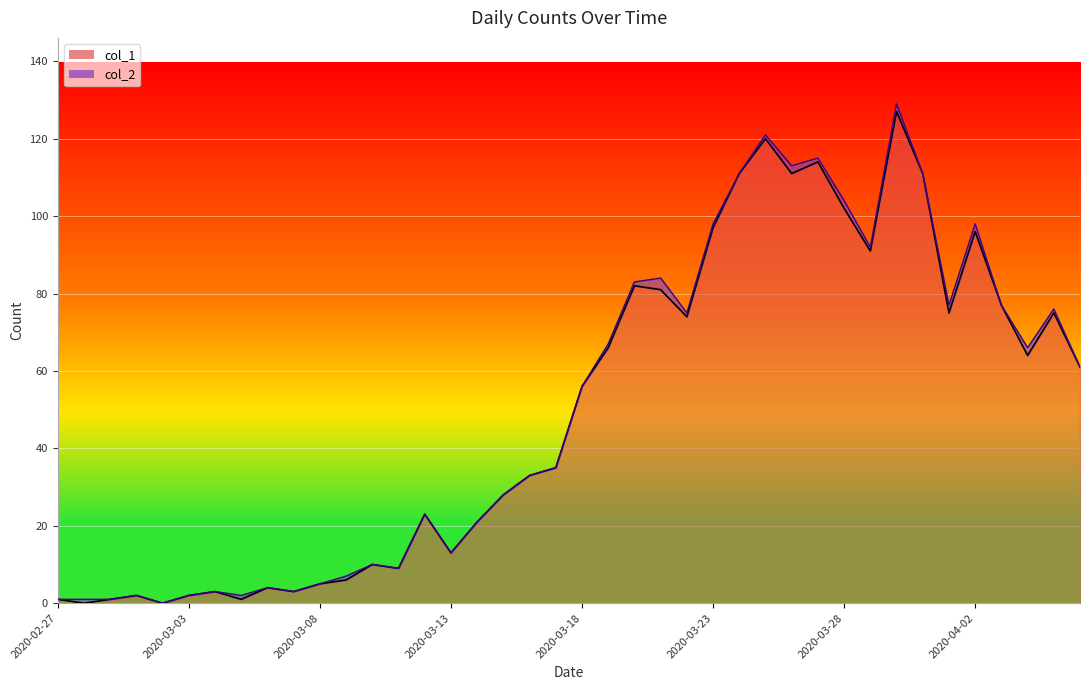

What position from the right is 2020-03-09?

29